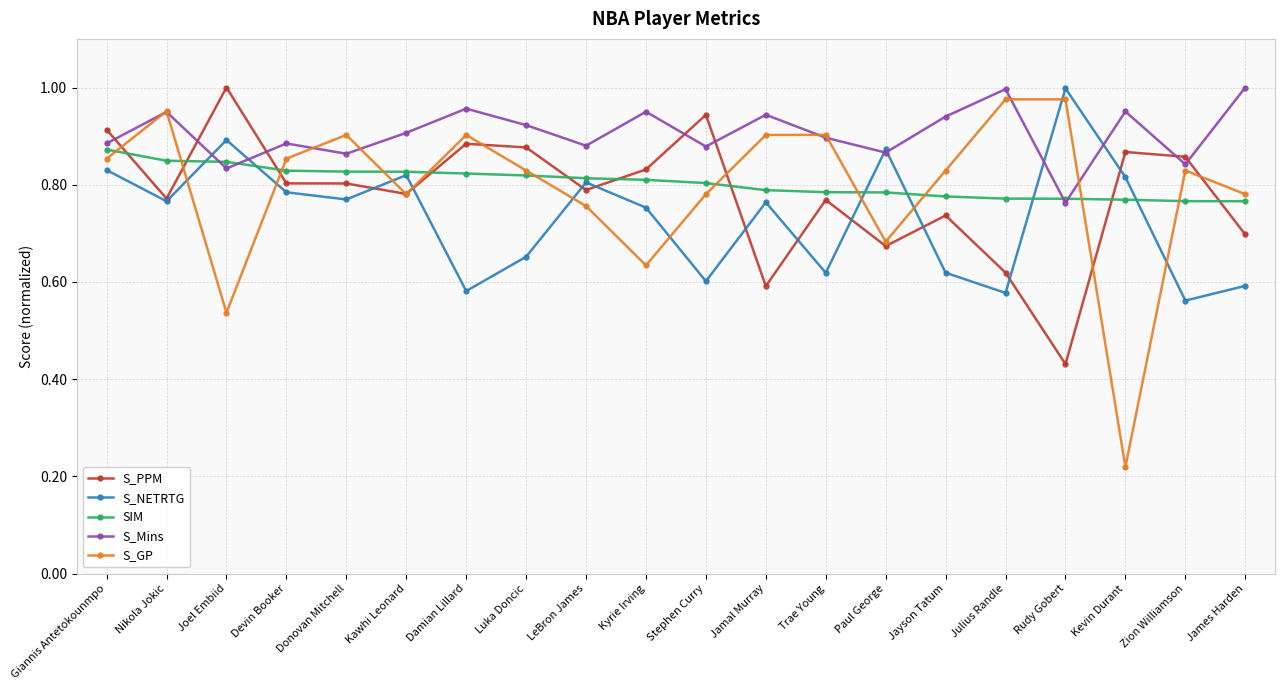

True or false: S_PPM has more than 1 interior local peaks.

True